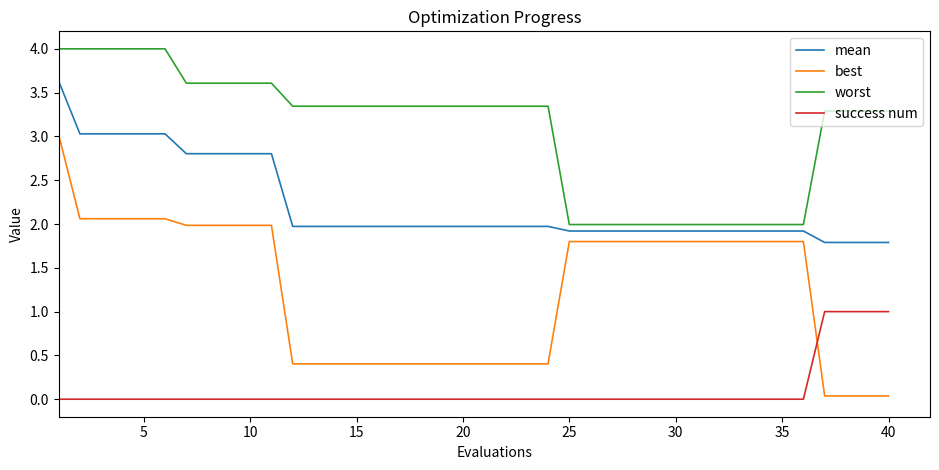

True or false: mean and success num intersect in this chart.

False